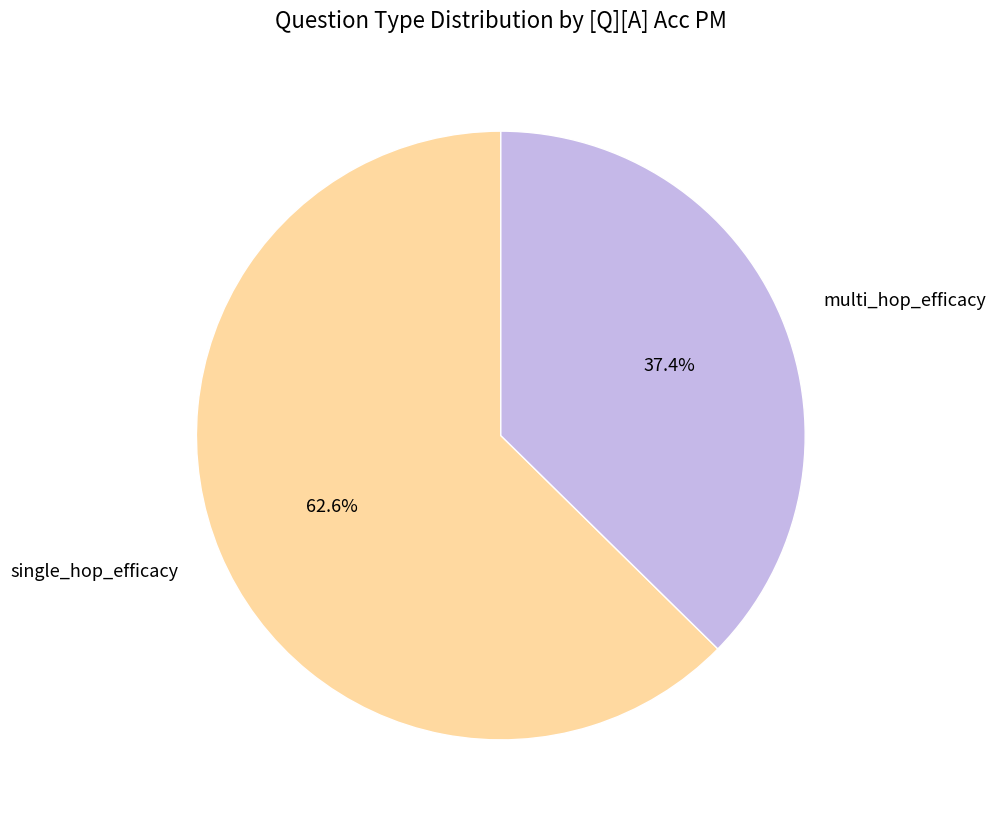

Between multi_hop_efficacy and single_hop_efficacy, which is larger?

single_hop_efficacy